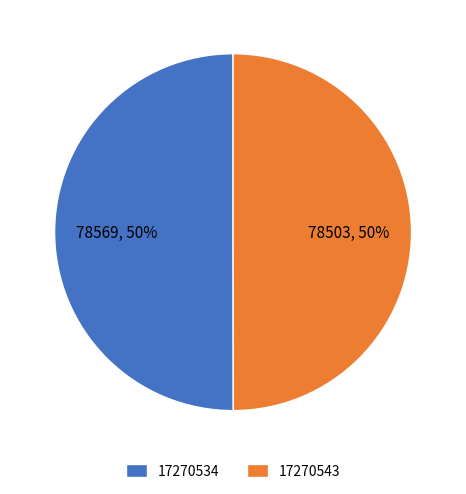

Do 17270534 and 17270543 together represent more than half of the pie?

Yes